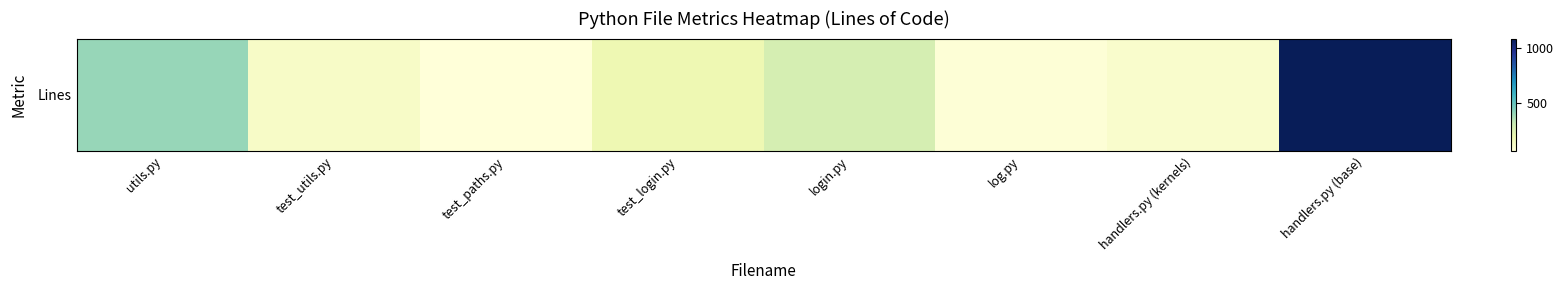

True or false: the data shows 695 at handlers.py (base).

False